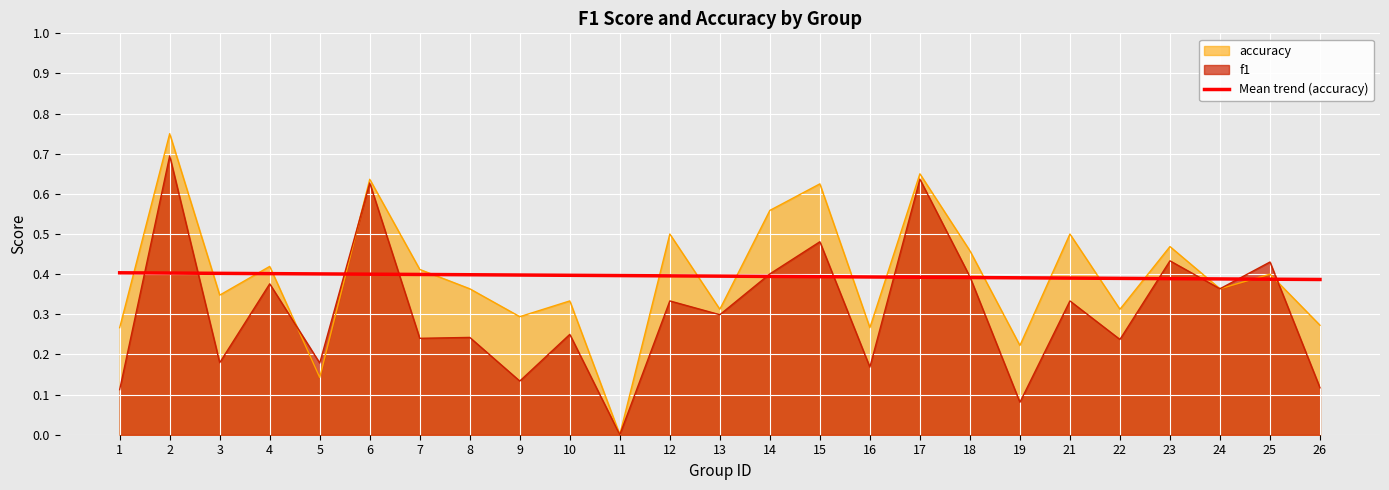

At 19, list the series in order from smallest to largest.

f1, accuracy, Mean trend (accuracy)